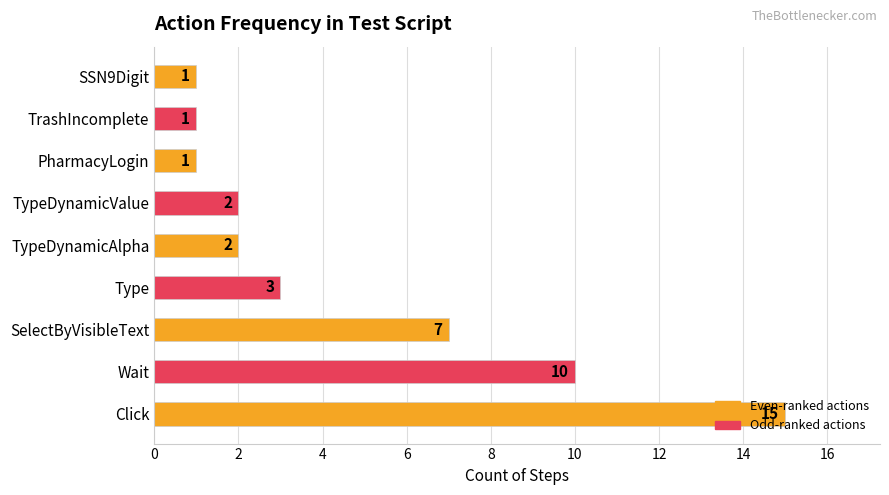

Which has a higher value, TypeDynamicValue or SSN9Digit?

TypeDynamicValue